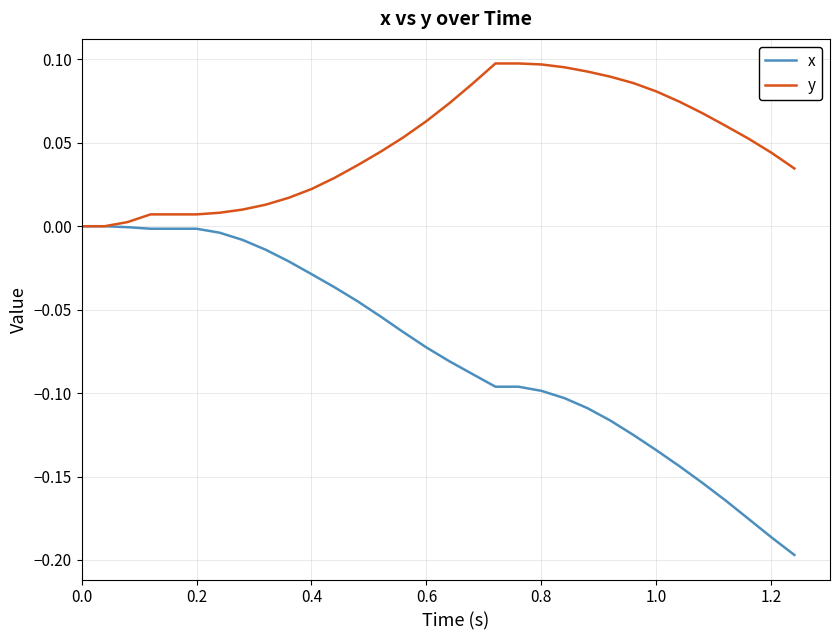

Which series has the widest spread of values?

x